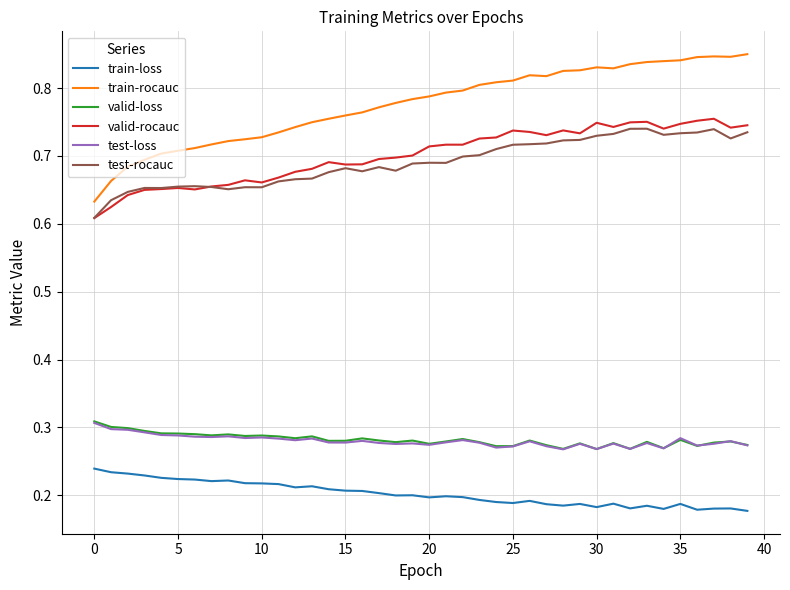

True or false: valid-loss has more than 0 points higher than both neighbors.

True